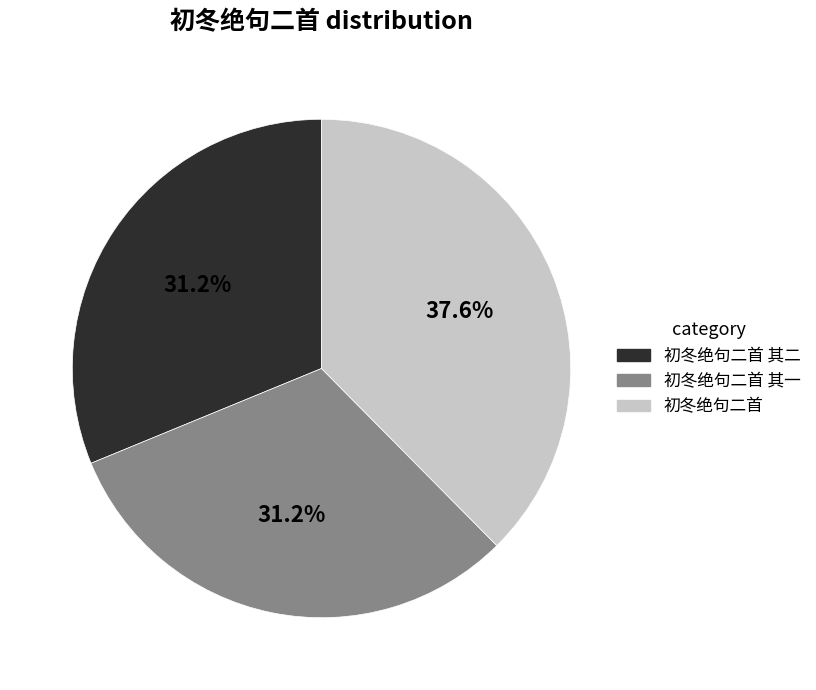

To the nearest percent, what is the difference between the largest and smallest slice percentages?

6%